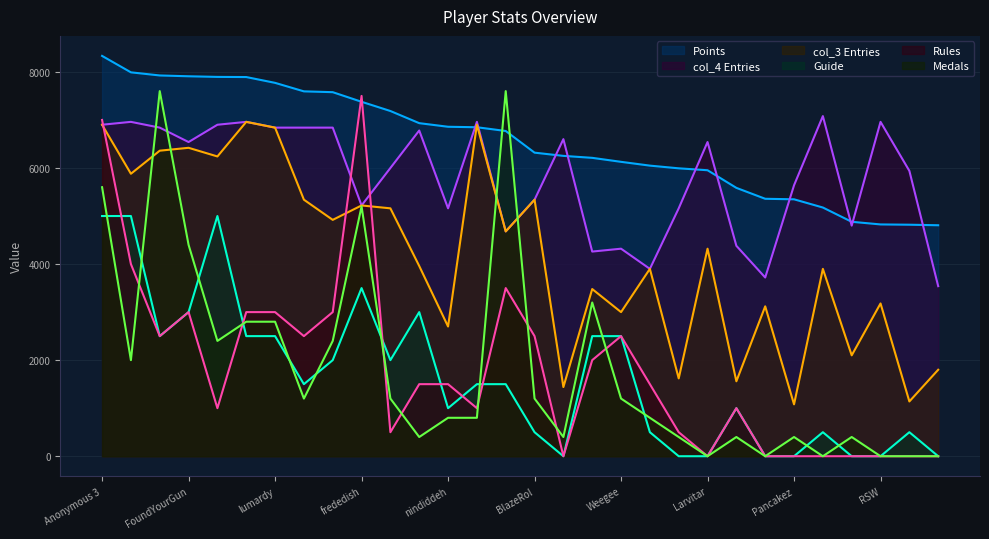

What position from the left is Jer?

15